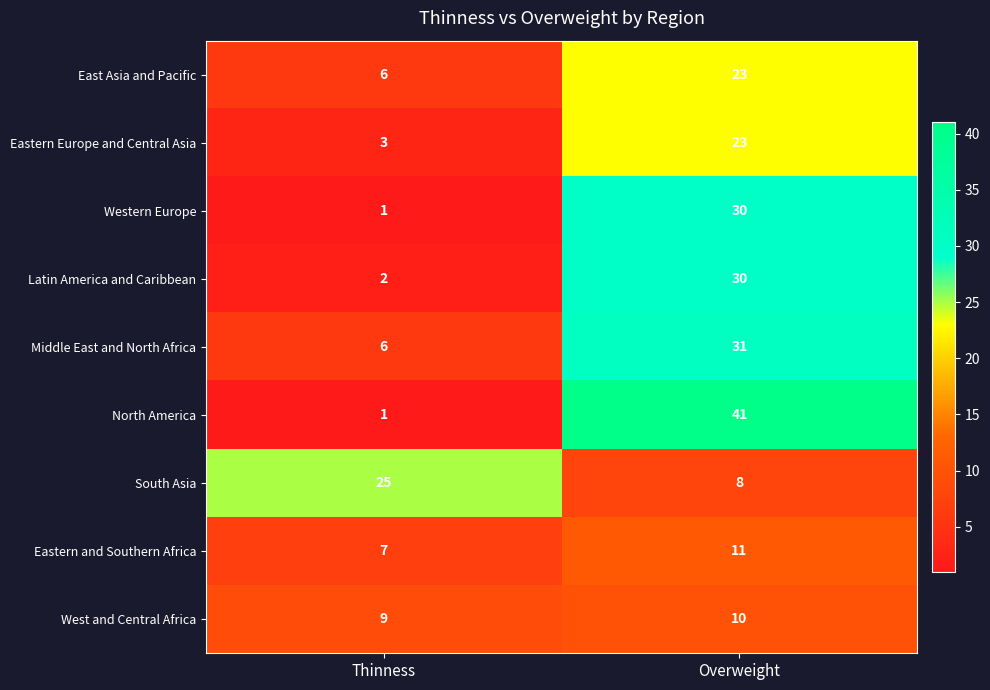

What is the difference between the South Asia values at Overweight and Thinness?

17